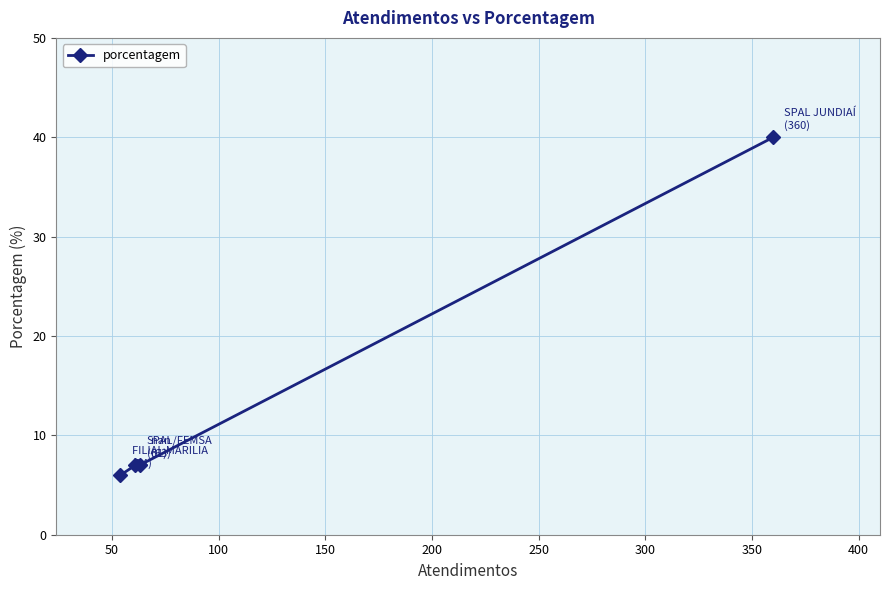

What is the difference between the maximum and minimum values?

34